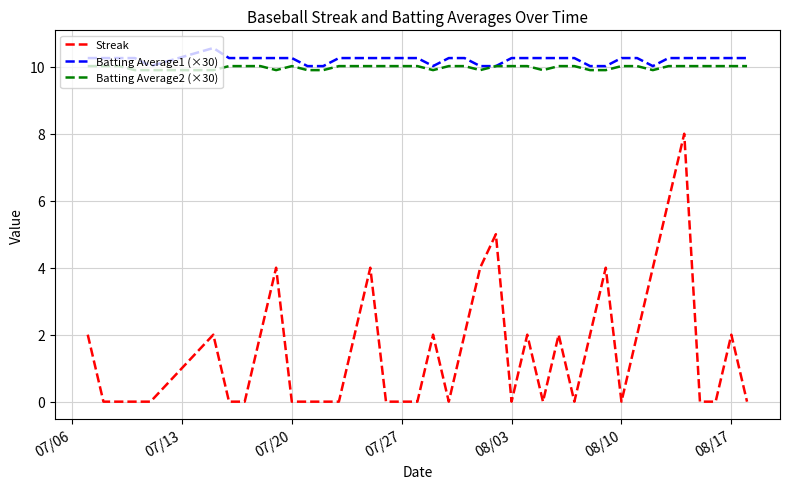

What is the lowest value of the Batting Average1 (×30) series?

10.0